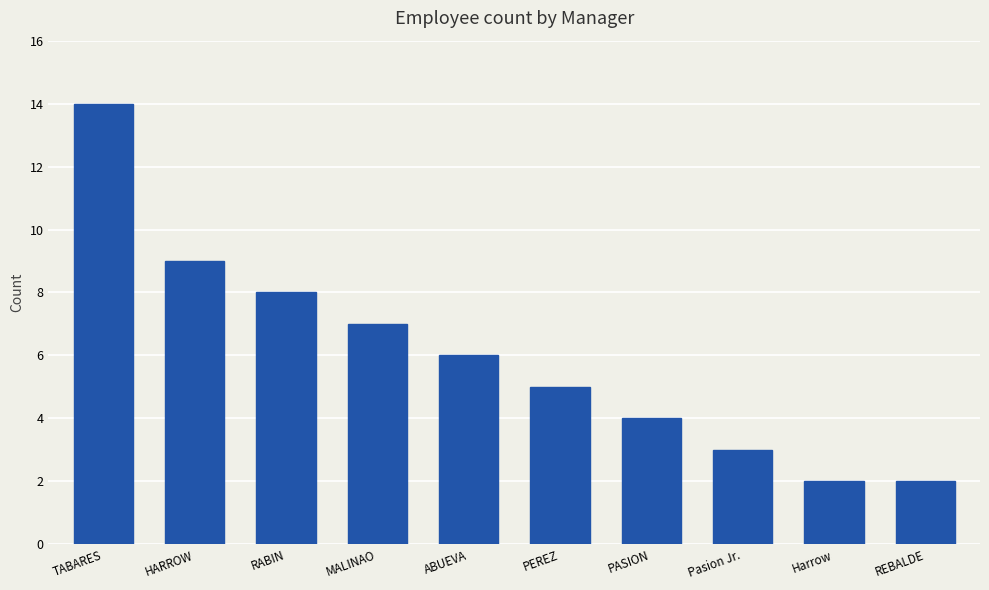

Reading right to left, list all the values displayed in this chart.

REBALDE=2	Harrow=2	Pasion Jr.=3	PASION=4	PEREZ=5	ABUEVA=6	MALINAO=7	RABIN=8	HARROW=9	TABARES=14